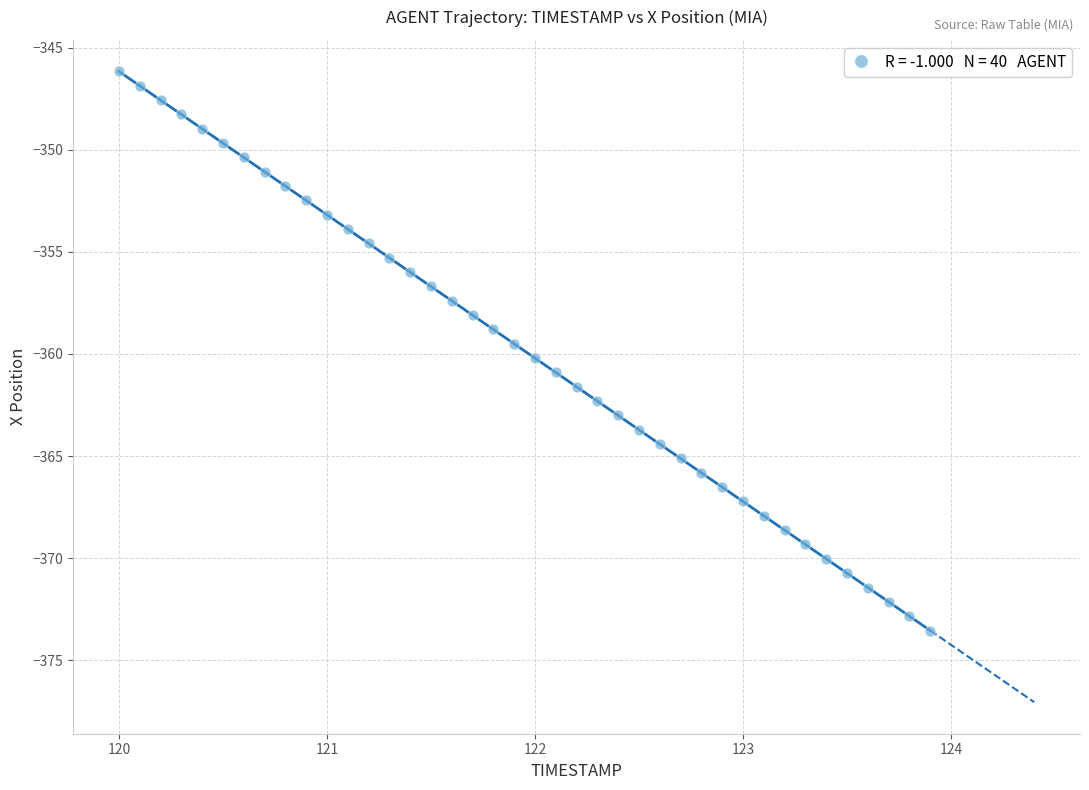

What is the range of X values (max minus min)?

3.9